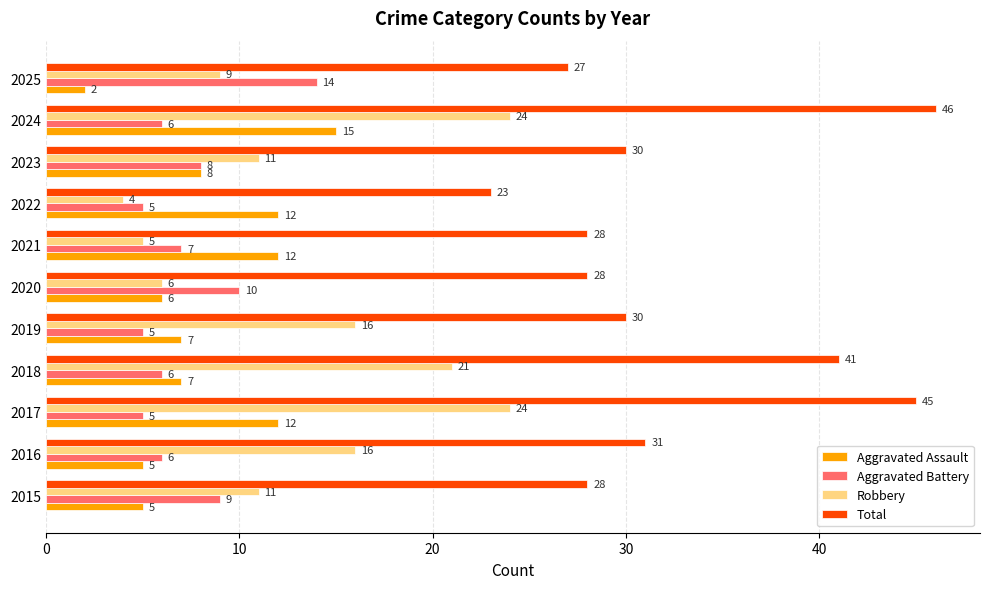

Which series has the largest total across all categories?

Total